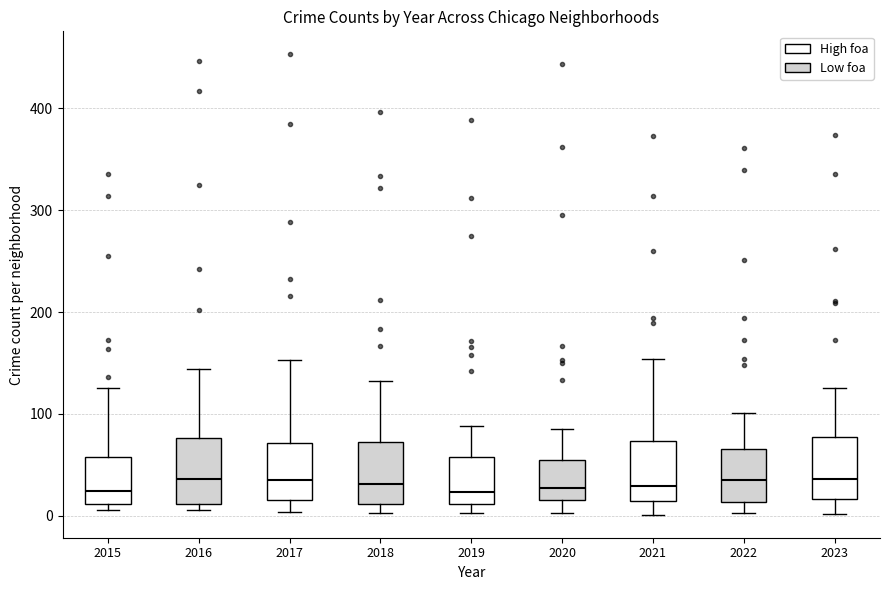

Reading left to right, transcribe this box plot: for each box, give where its median line is, the range the box spans, and where its two whiskers end, as read against the y-axis. The values are not printed on the chart, so give them approximately, as read against the axis.

2015: median 20, box 10 to 60, whiskers 10 (just below the box's lower edge) to 130
2016: median 40, box 10 to 80, whiskers 10 (just below the box's lower edge) to 140
2017: median 40, box 20 to 70, whiskers 0 to 150
2018: median 30, box 10 to 70, whiskers 0 to 130
2019: median 20, box 10 to 60, whiskers 0 to 90
2020: median 30, box 20 to 60, whiskers 0 to 90
2021: median 30, box 10 to 70, whiskers 0 to 150
2022: median 40, box 10 to 70, whiskers 0 to 100
2023: median 40, box 20 to 80, whiskers 0 to 130